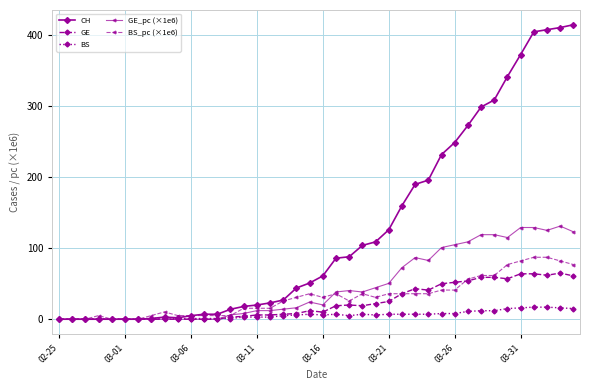

True or false: BS_pc (×1e6) has more than 1 interior local peaks.

True